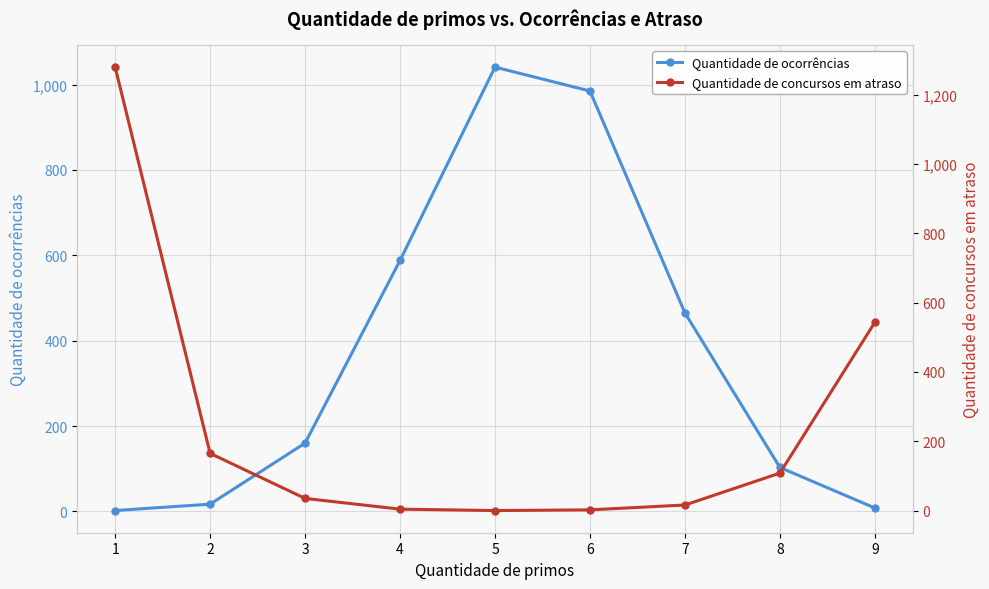

Where is Quantidade de ocorrências nearest to the value 521?

7